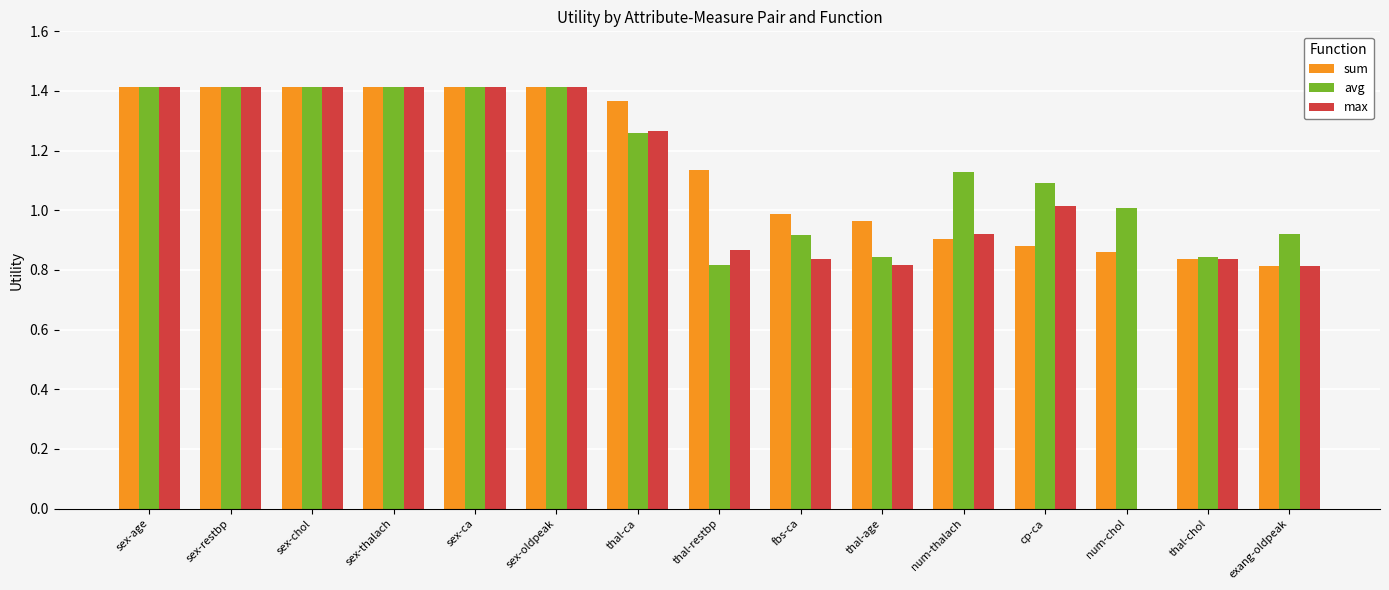

What is the sum of the sum values at sex-chol and thal-ca?

2.8